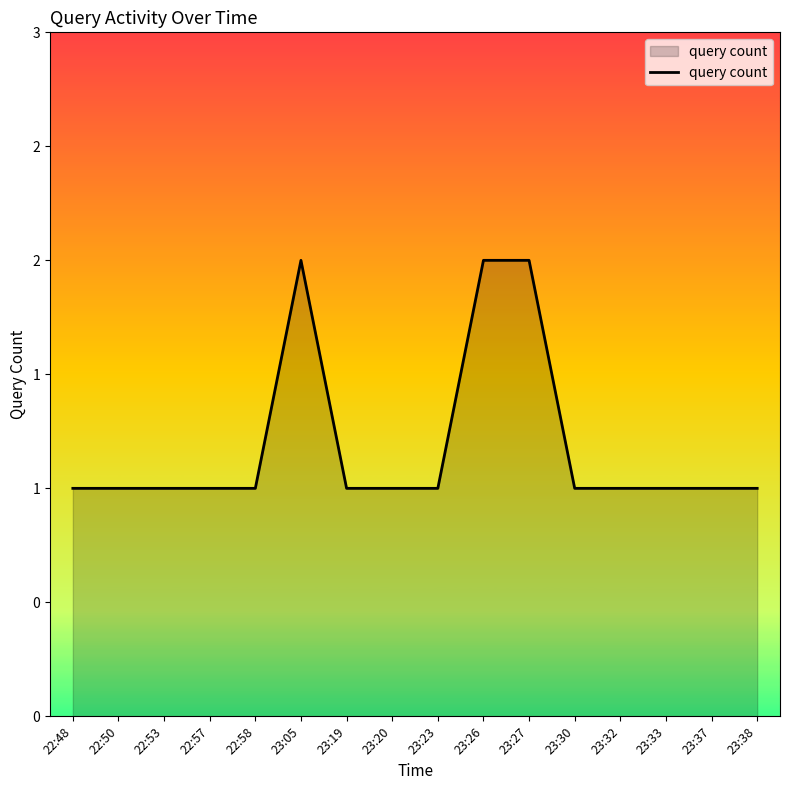

What is the difference between the values at 22:53 and 23:05?

1